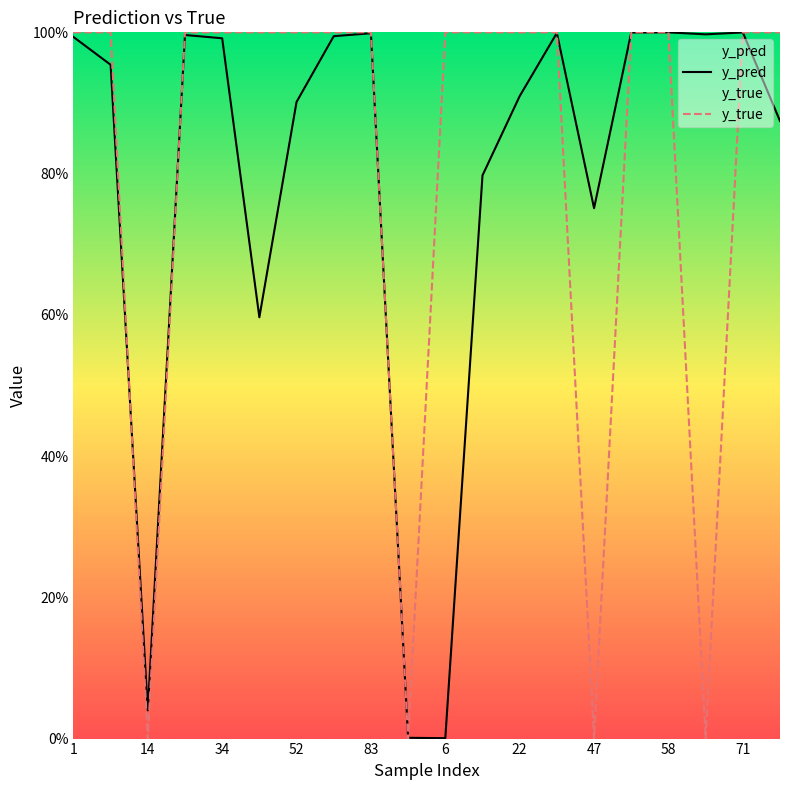

Does the chart display data point markers on the line(s)?

No